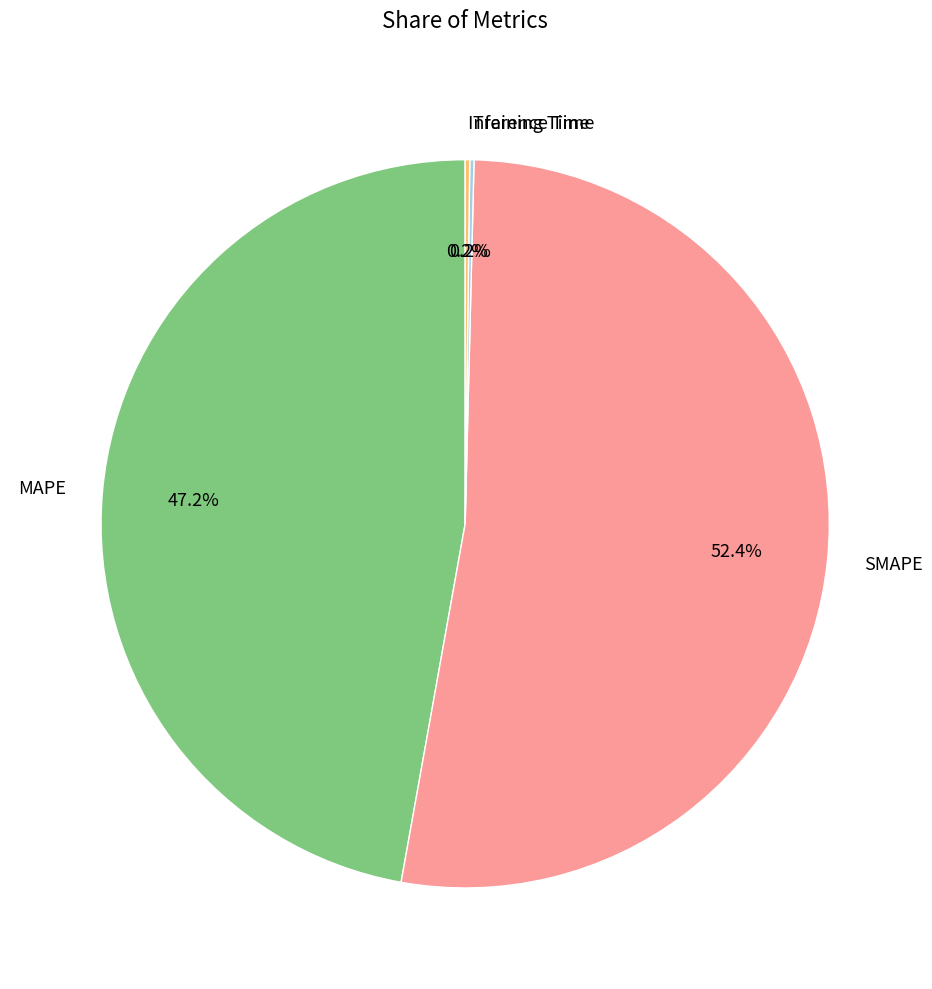

Does any single category account for the majority?

Yes